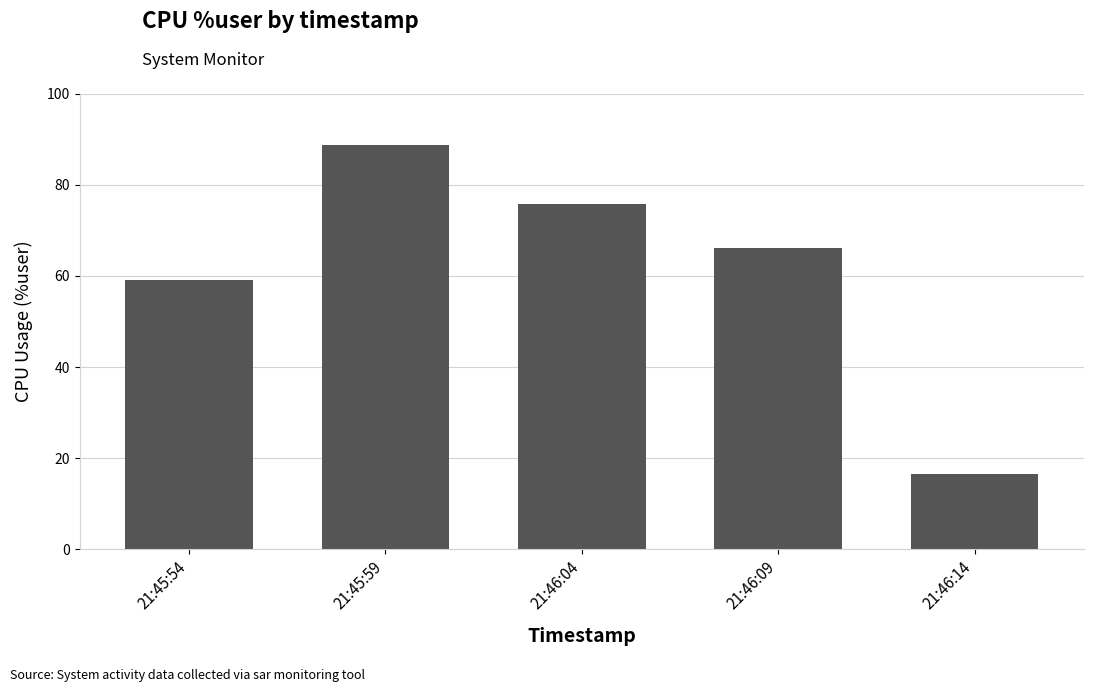

Count the number of data series in this chart.

1